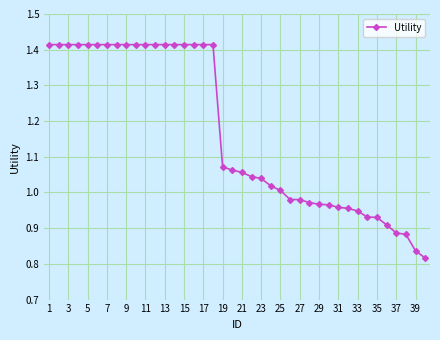

What is the average value?

1.2